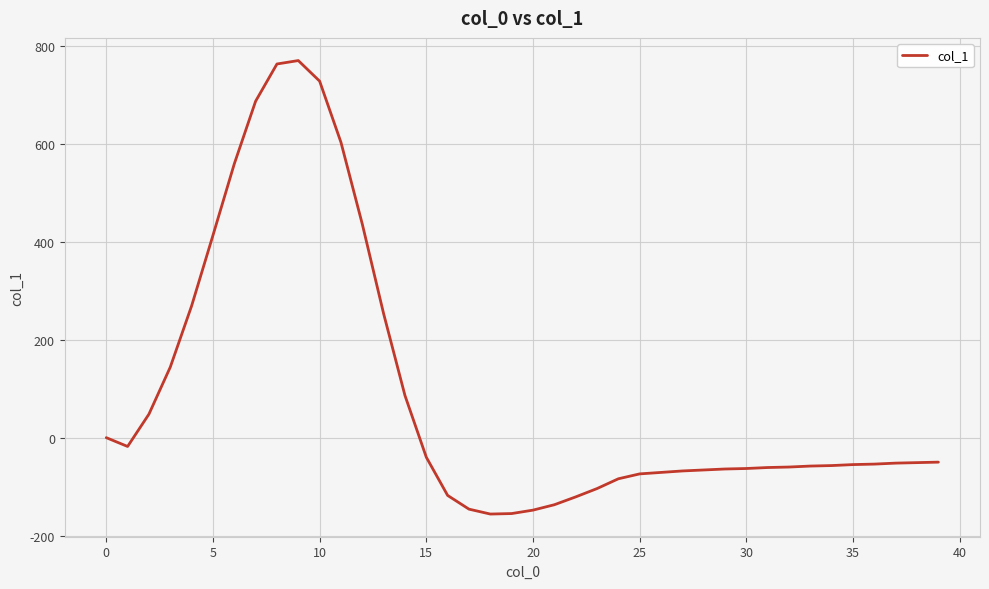

What is the difference between the maximum and minimum values?

926